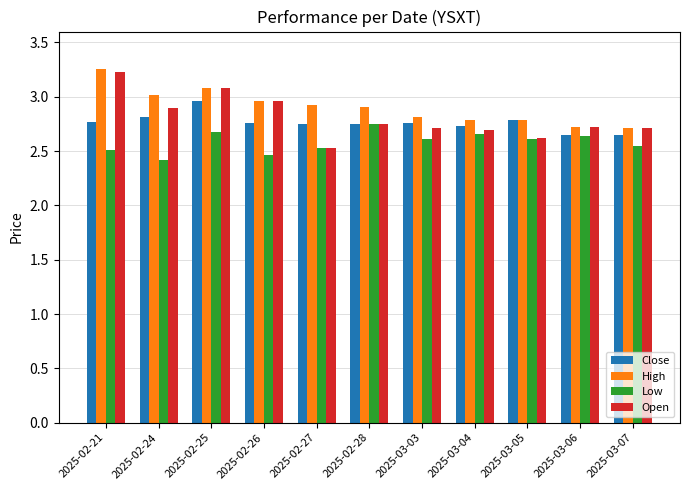

At which category does the chart reach its minimum across all series?

2025-02-24